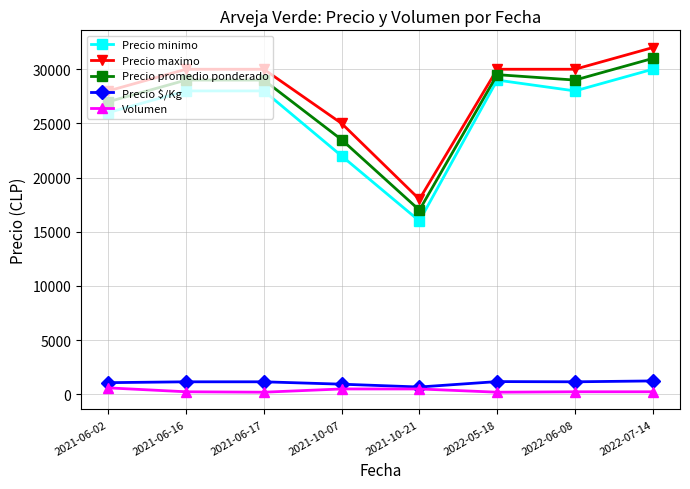

Which series changed the most between 2021-10-07 and 2022-07-14?

Precio minimo